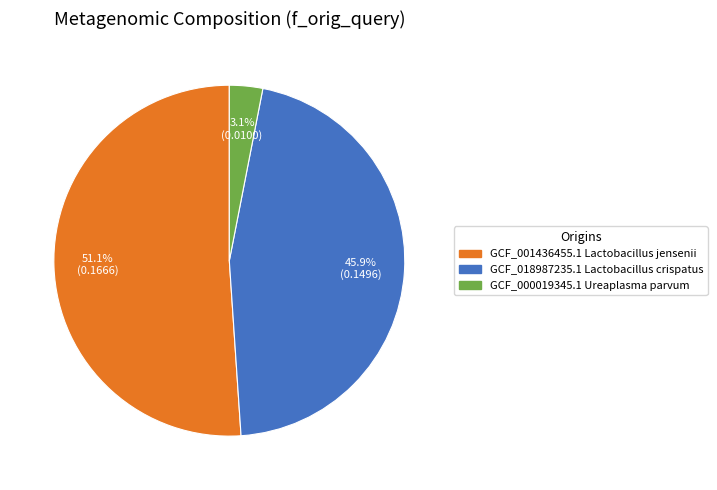

To the nearest percent, what is the average slice percentage?

33%